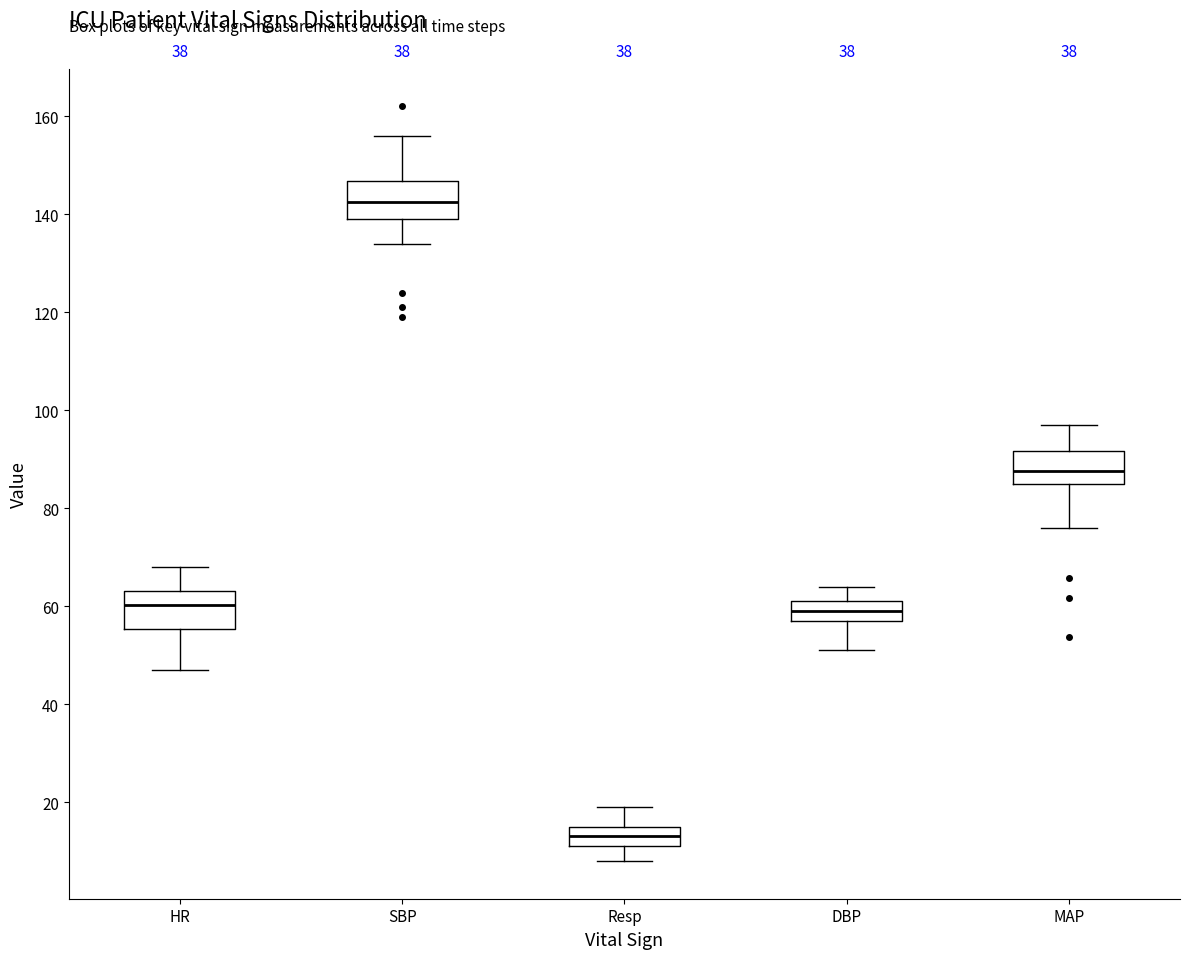

Reading left to right, read every box against the y-axis: the position of its median line, the range the box covers, and the ends of its whiskers. The values are not printed on the chart, so give them approximately, as read against the axis.

HR: median 60, box 56 to 64, whiskers 48 to 68
SBP: median 142, box 140 to 146, whiskers 134 to 156
Resp: median 14, box 12 to 16, whiskers 8 to 20
DBP: median 60, box 58 to 62, whiskers 52 to 64
MAP: median 88, box 86 to 92, whiskers 76 to 98